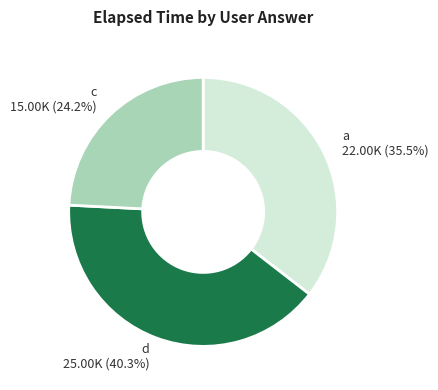

How many segments does this pie chart have?

3